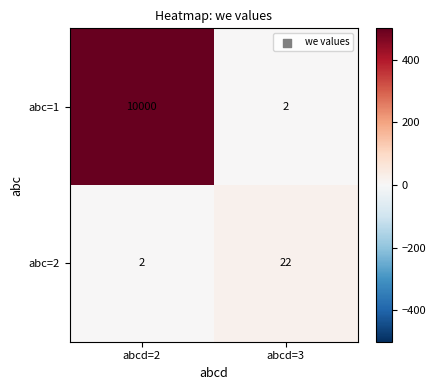

Rank the series by their average value, from lowest to highest.

abc=2, abc=1